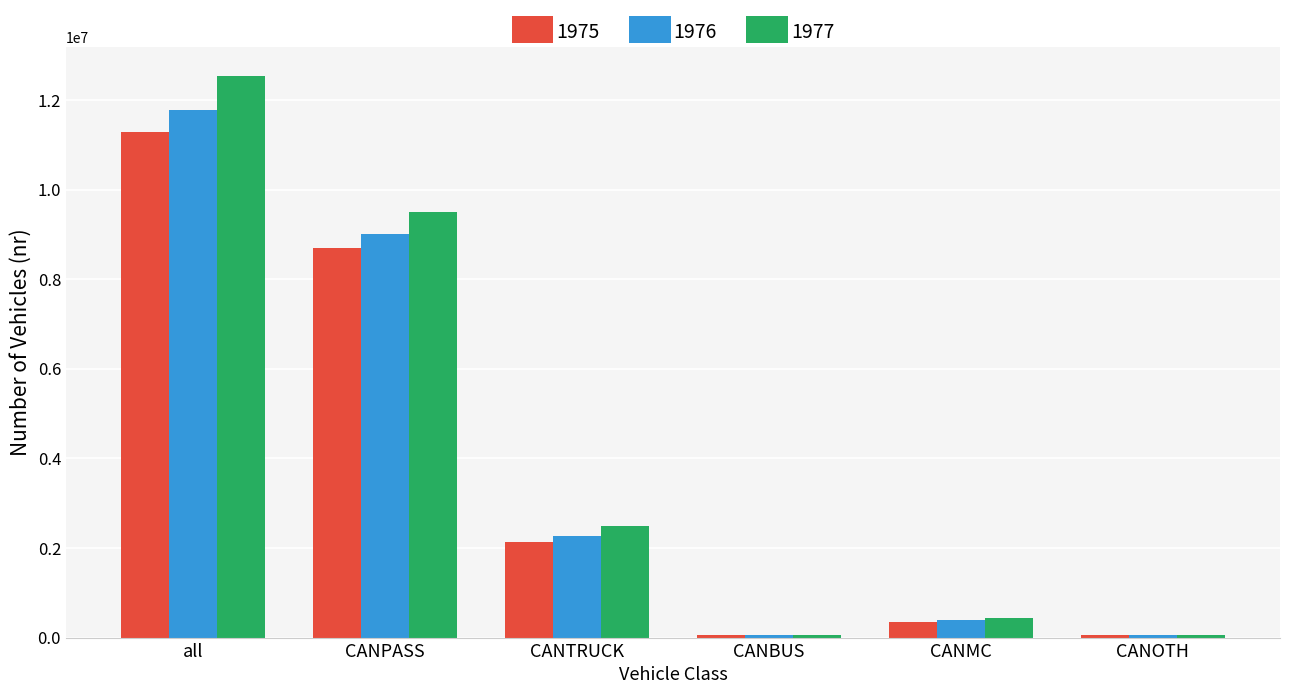

True or false: 1976 has a value of 1318427 at CANTRUCK.

False